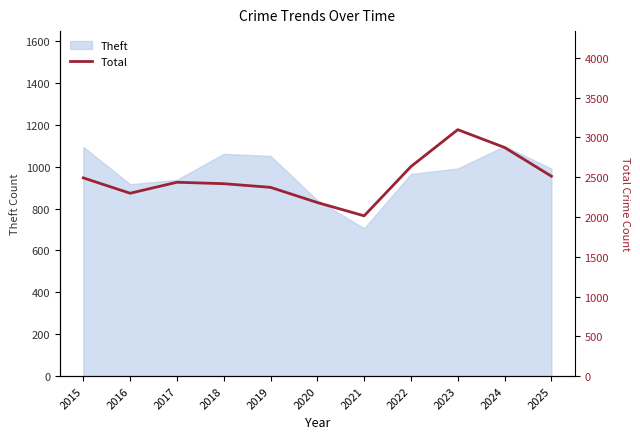

Is it true that the value at 2018 is 4067?

False